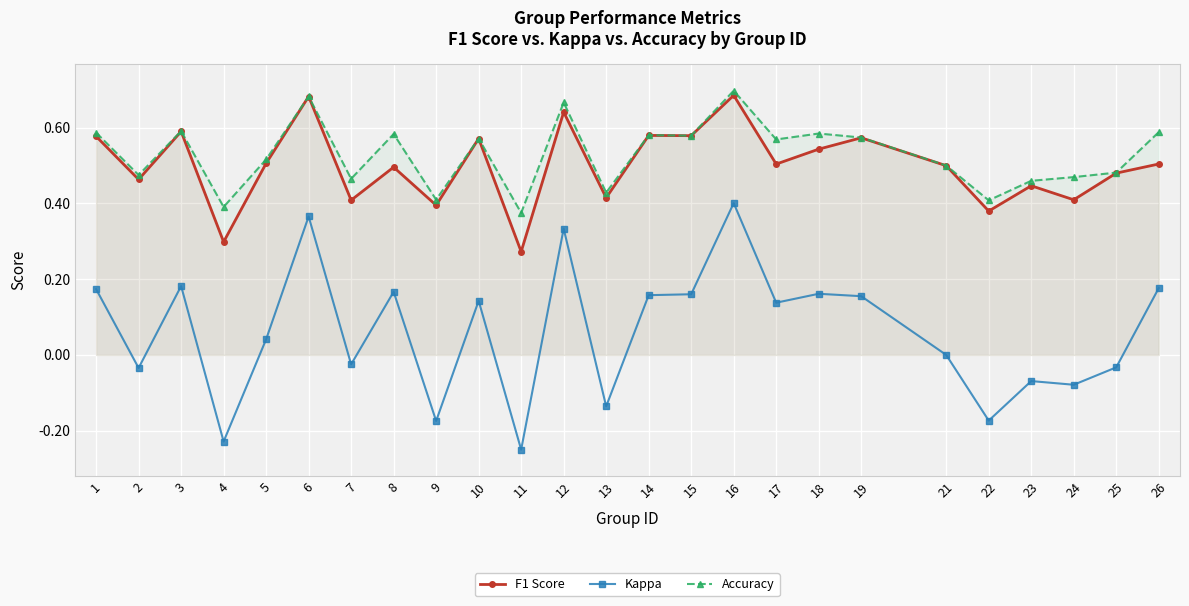

Which category has the highest value across all series?

16